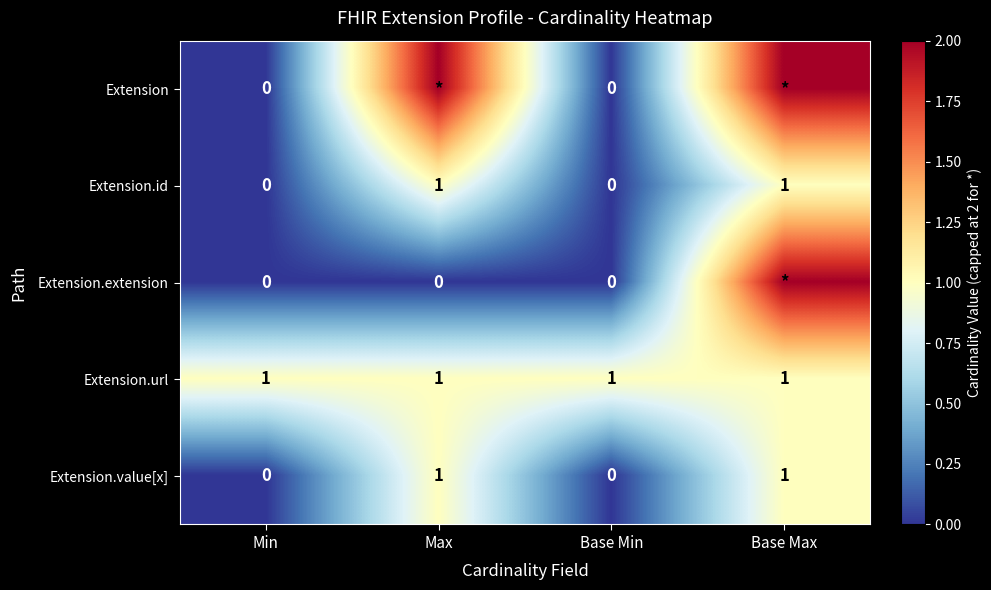

Is it true that Extension.id equals -1 at Base Min?

False